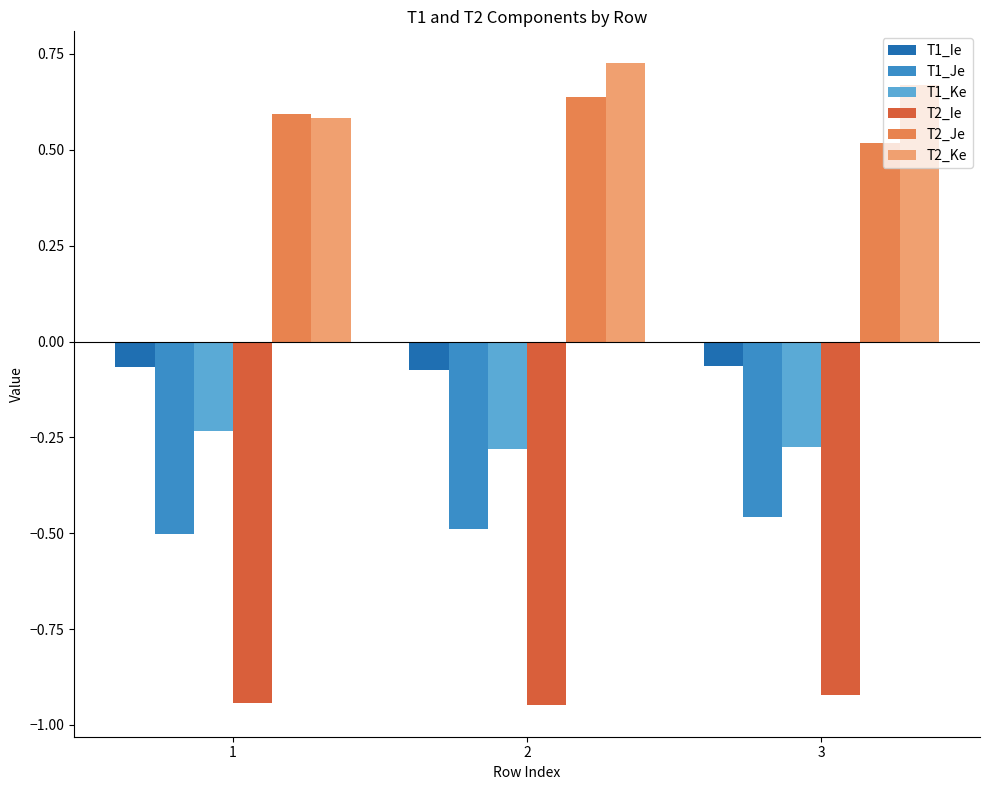

How many groups of bars are there?

3